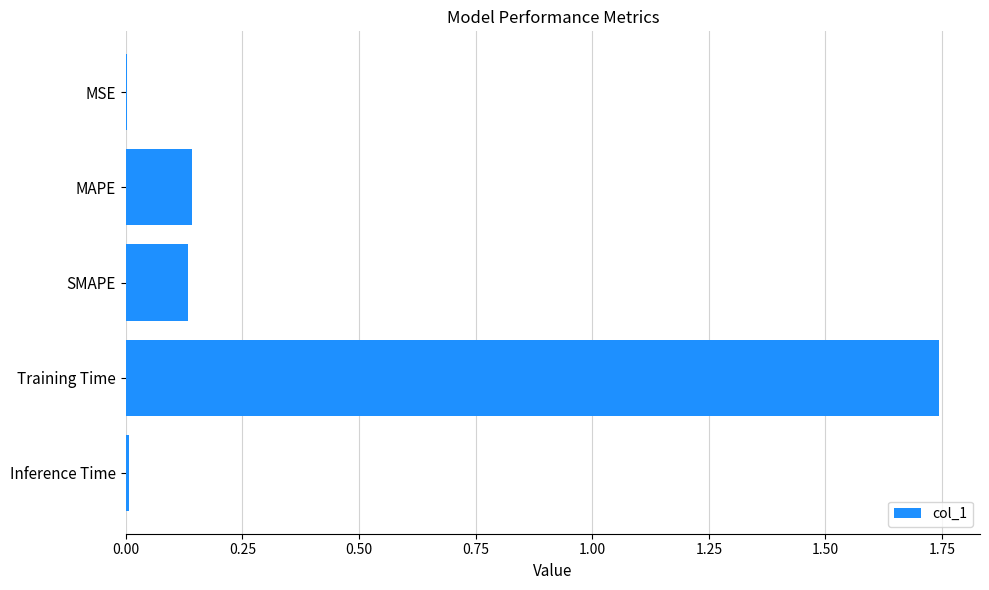

What is the sum of all values?

2.0